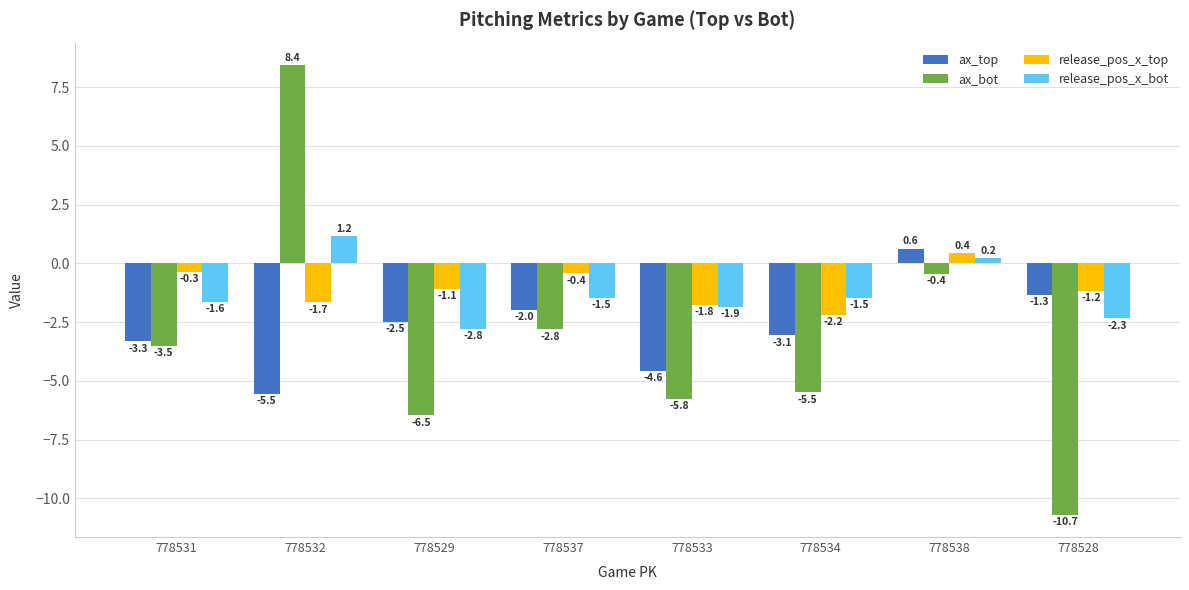

What are all the series names shown in the legend?

ax_top, ax_bot, release_pos_x_top, release_pos_x_bot